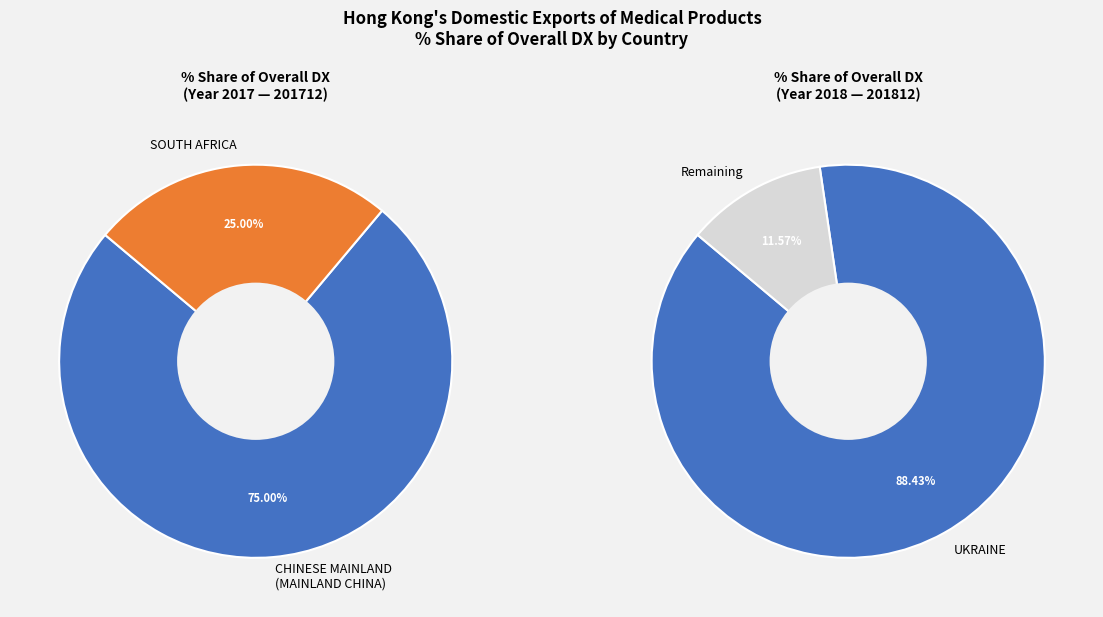

How many segments does this pie chart have?

4